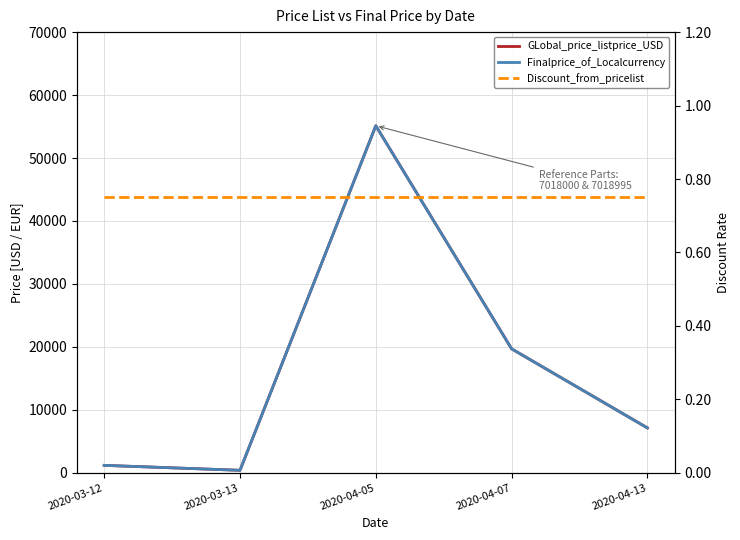

Which series has the largest total across all categories?

GLobal_price_listprice_USD